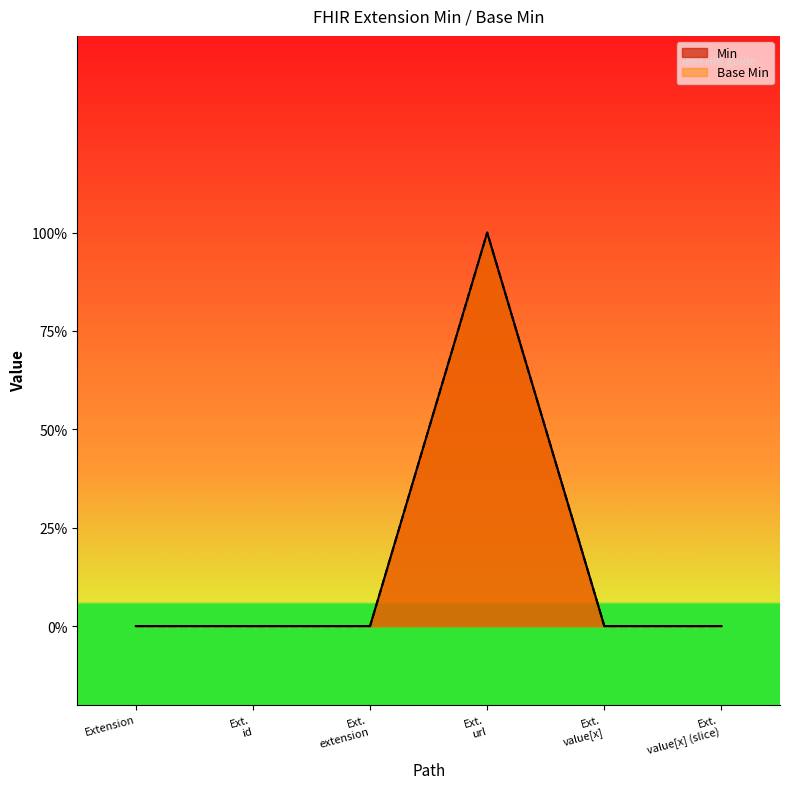

What is the label of the 4th point from the left?

Ext. url